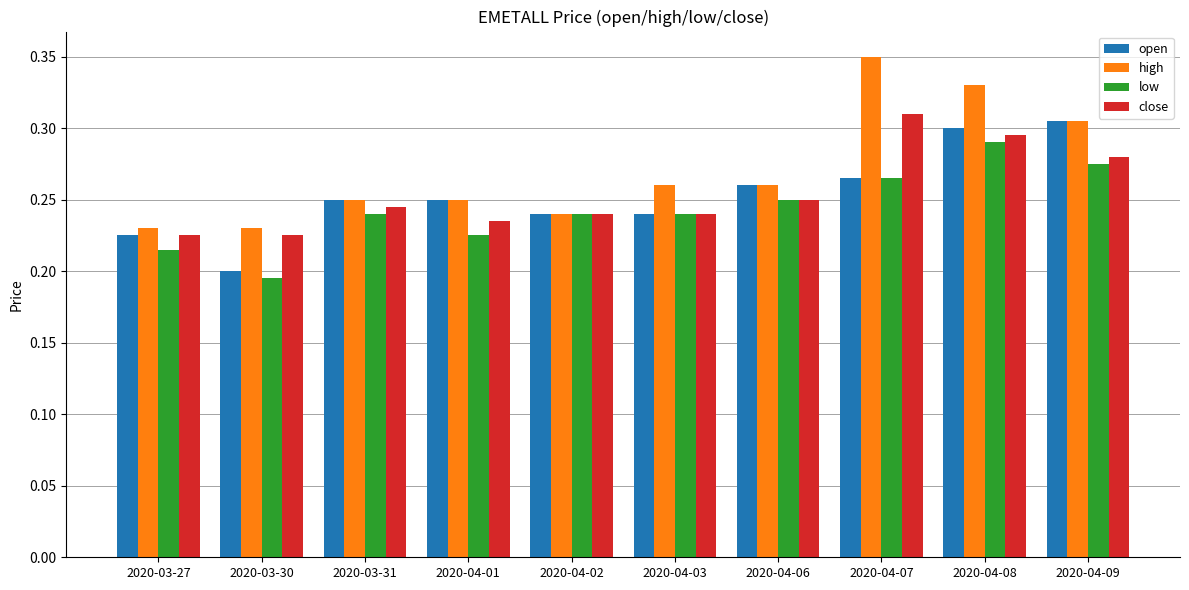

What is the difference between the maximum and minimum values in the high series?

0.1